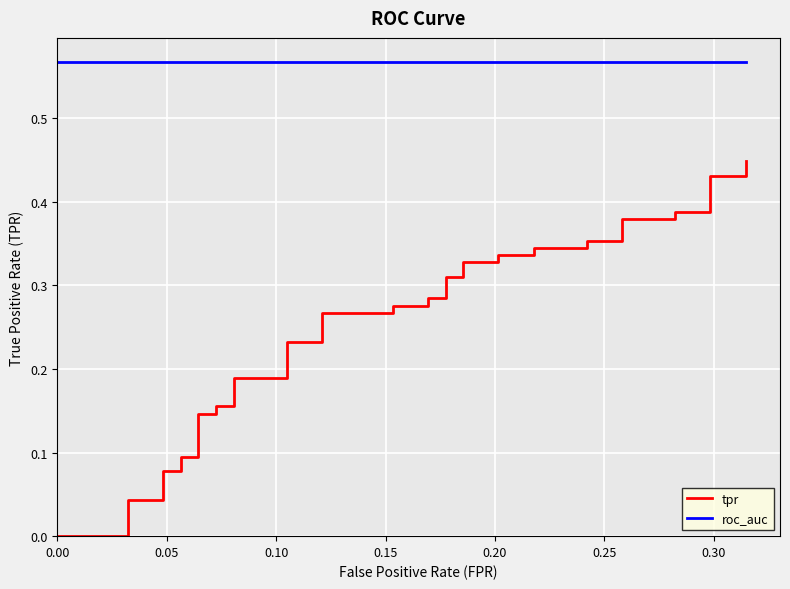

True or false: tpr and roc_auc intersect in this chart.

False